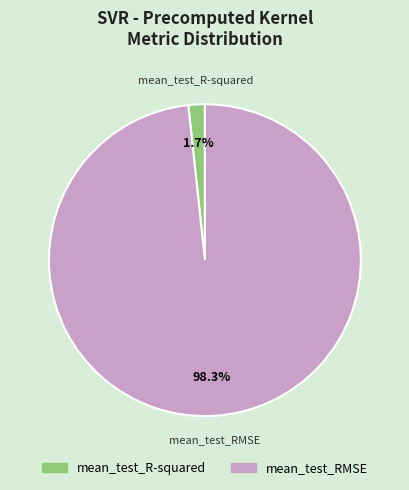

Is the sum of mean_test_RMSE and mean_test_R-squared greater than half?

Yes